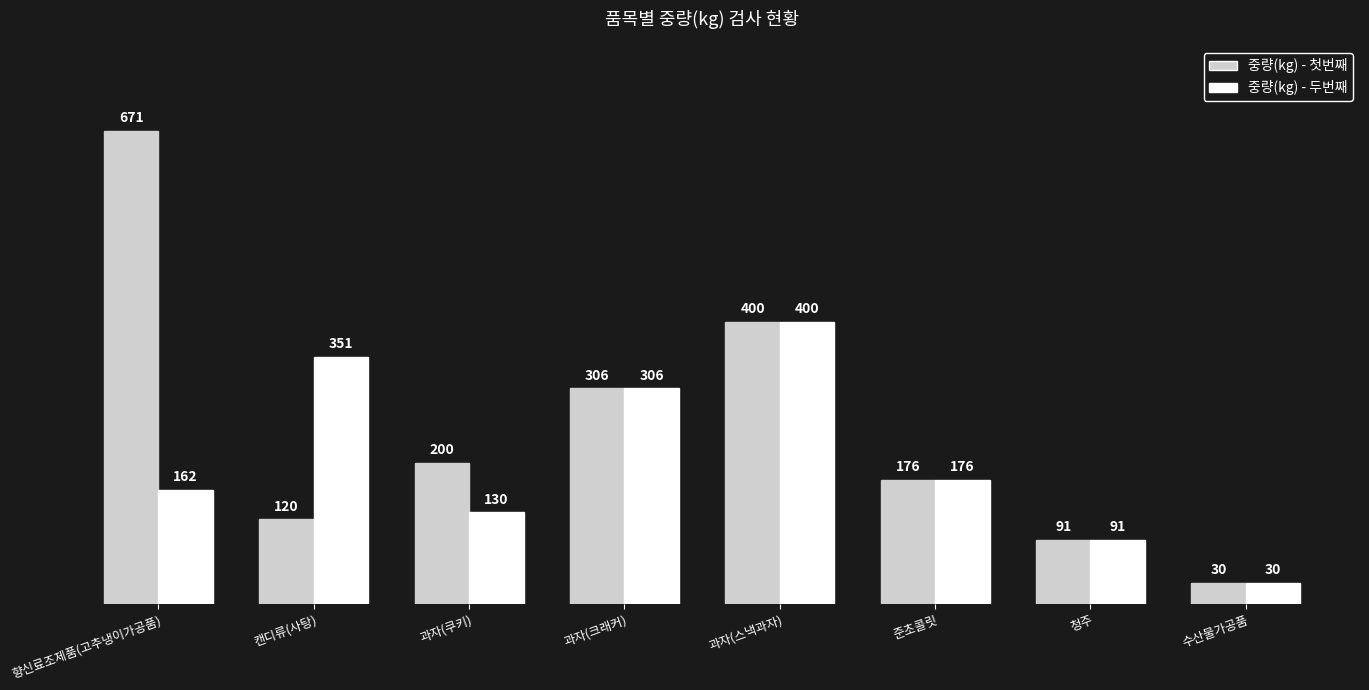

At how many categories does at least one series exceed 599?

1